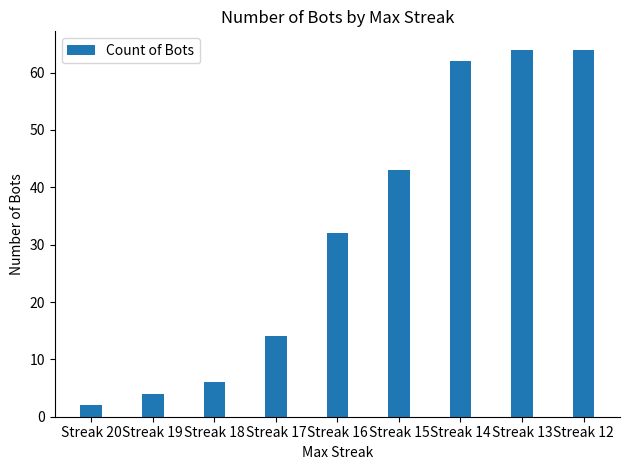

Is it true that the value at Streak 14 is 106?

False